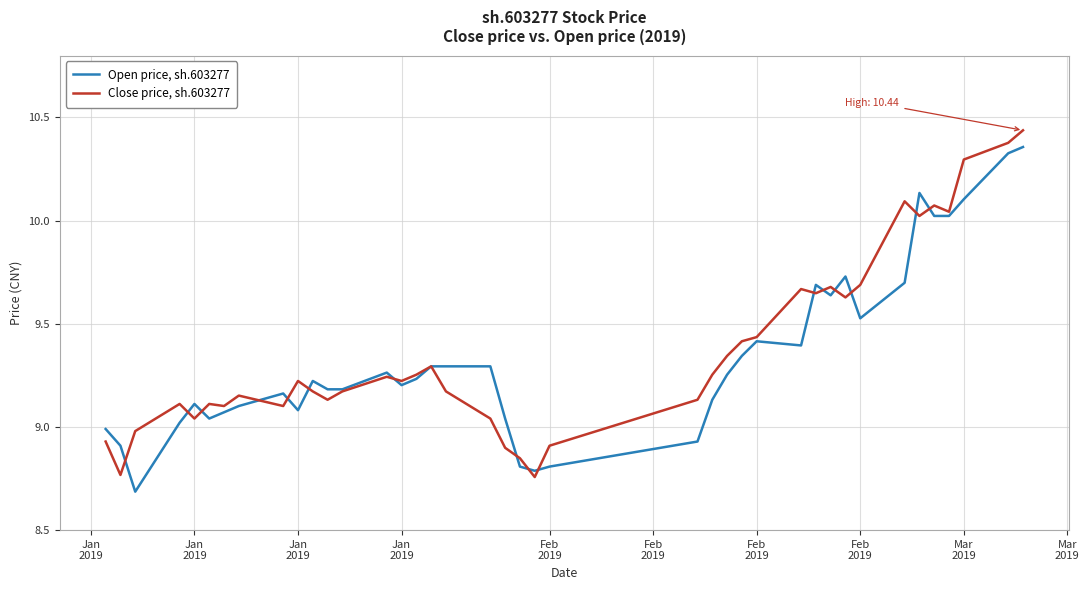

Does the chart have visible grid lines?

Yes